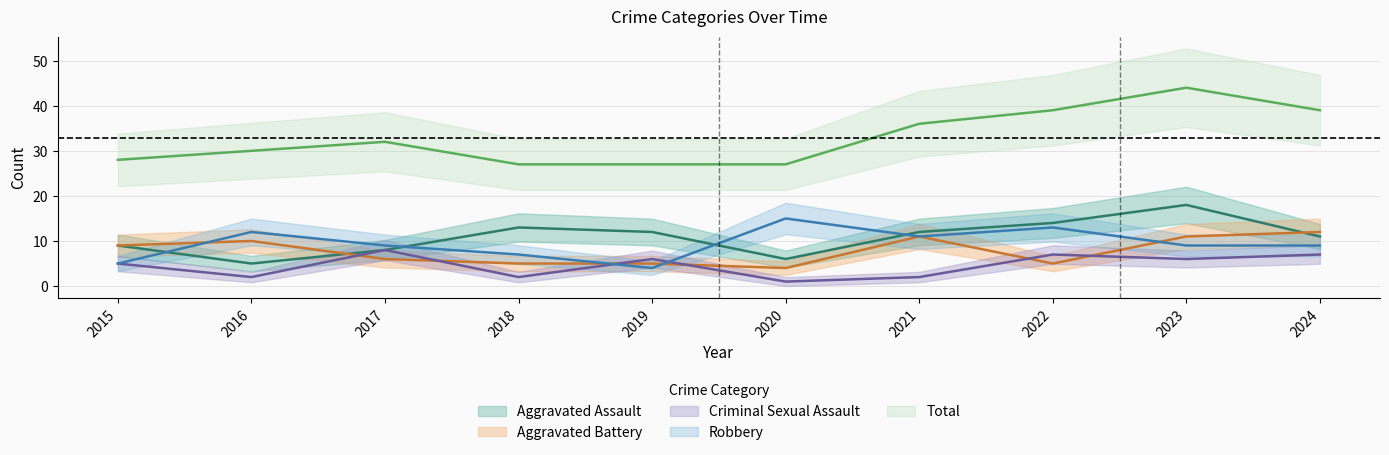

What are all the series names shown in the legend?

Aggravated Assault, Aggravated Battery, Criminal Sexual Assault, Robbery, Total